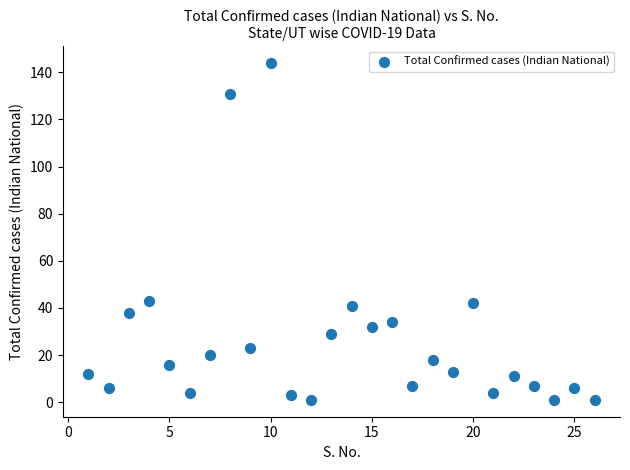

What is the range of X values (max minus min)?

25